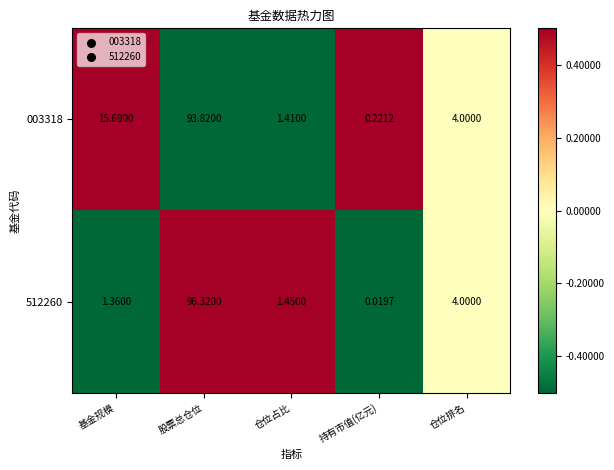

At which label is 003318 closest to 47?

基金规模